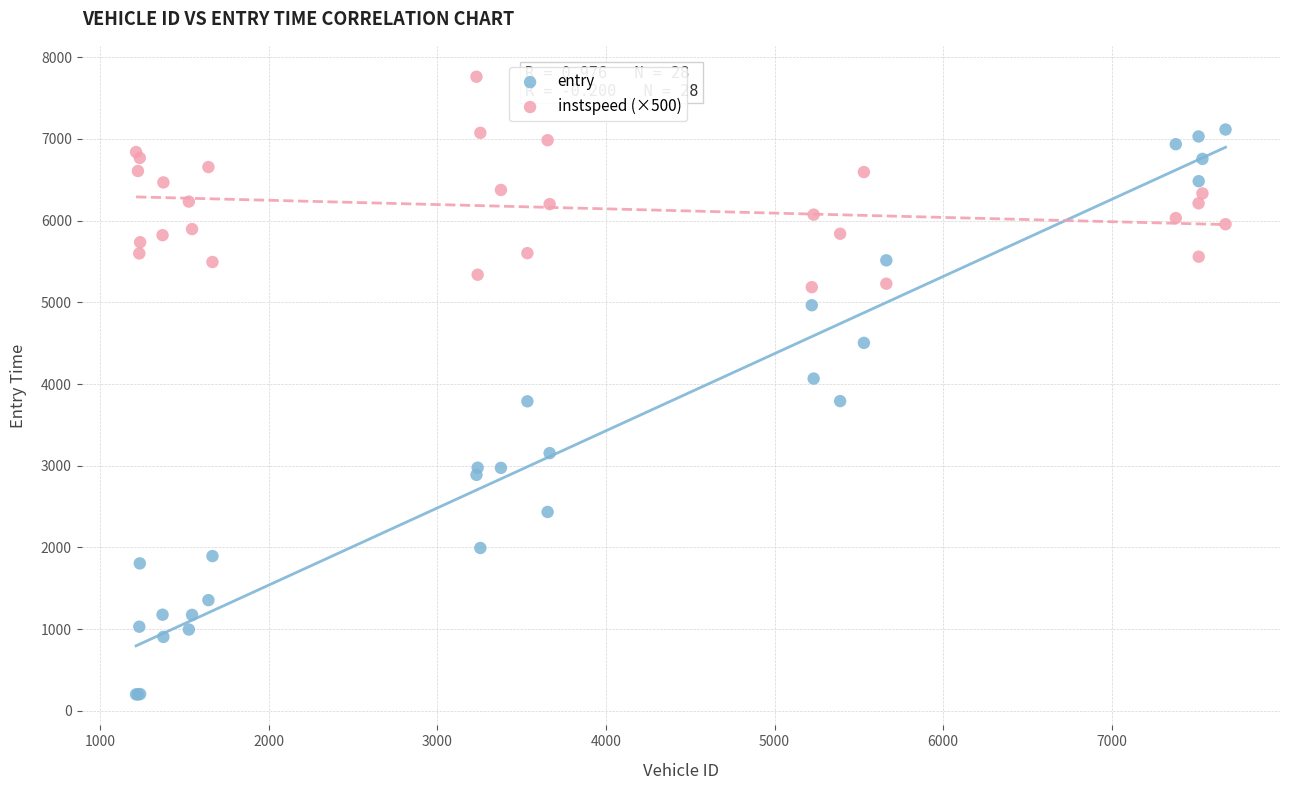

Which series contains the lowest Y value?

entry